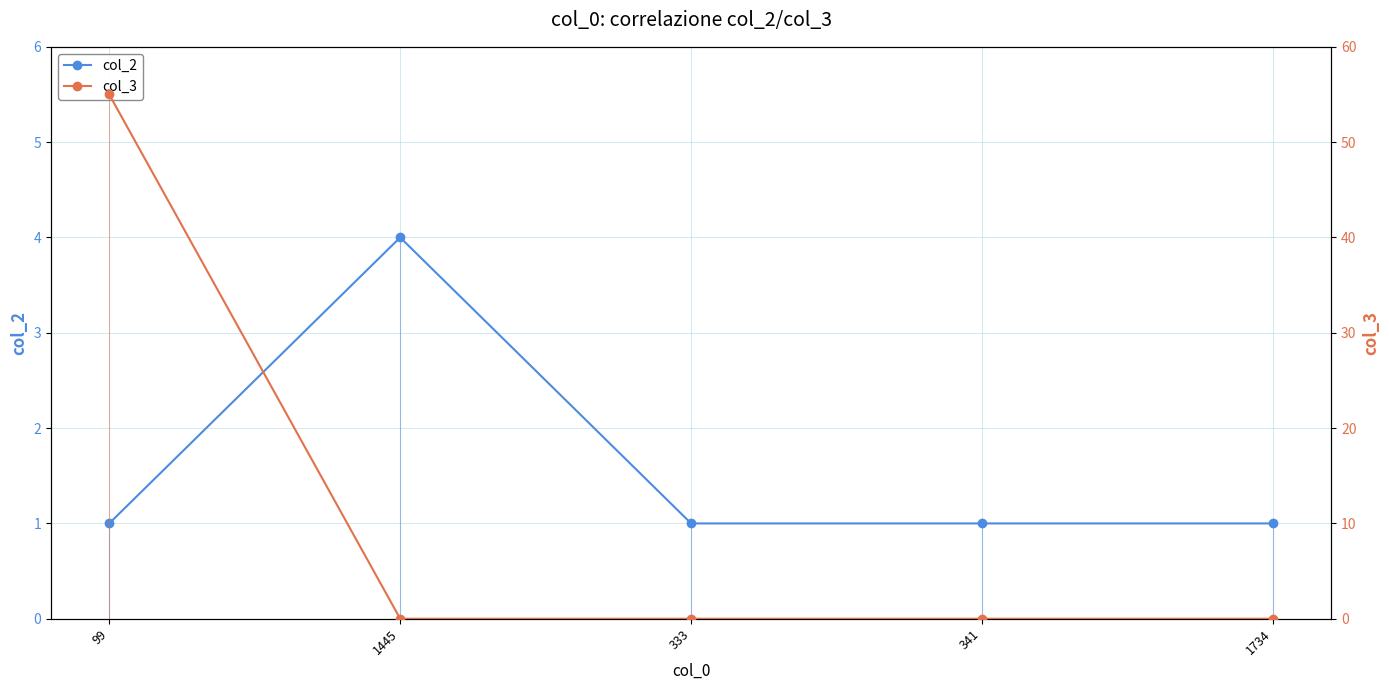

What is the label of the 4th point from the left?

341